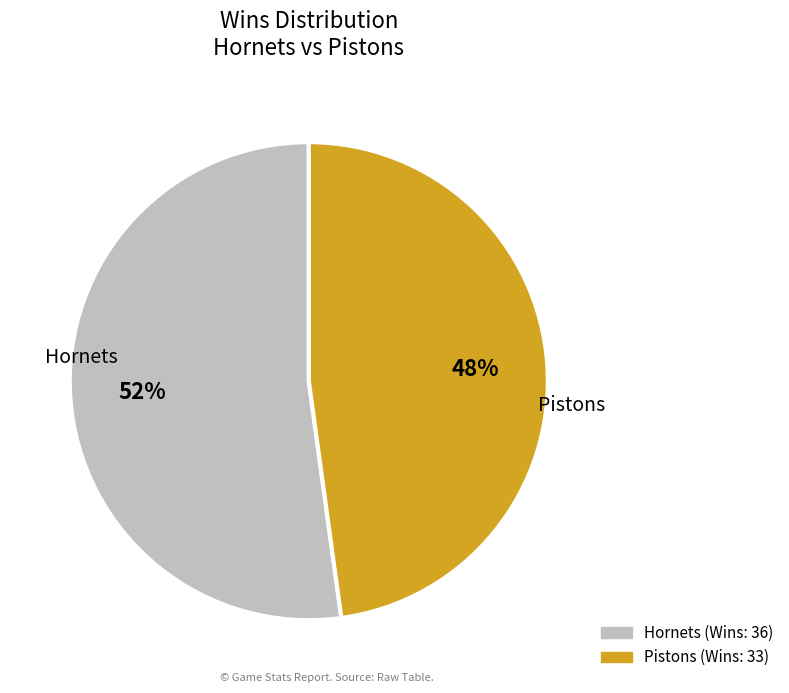

Which has a higher value, Pistons or Hornets?

Hornets